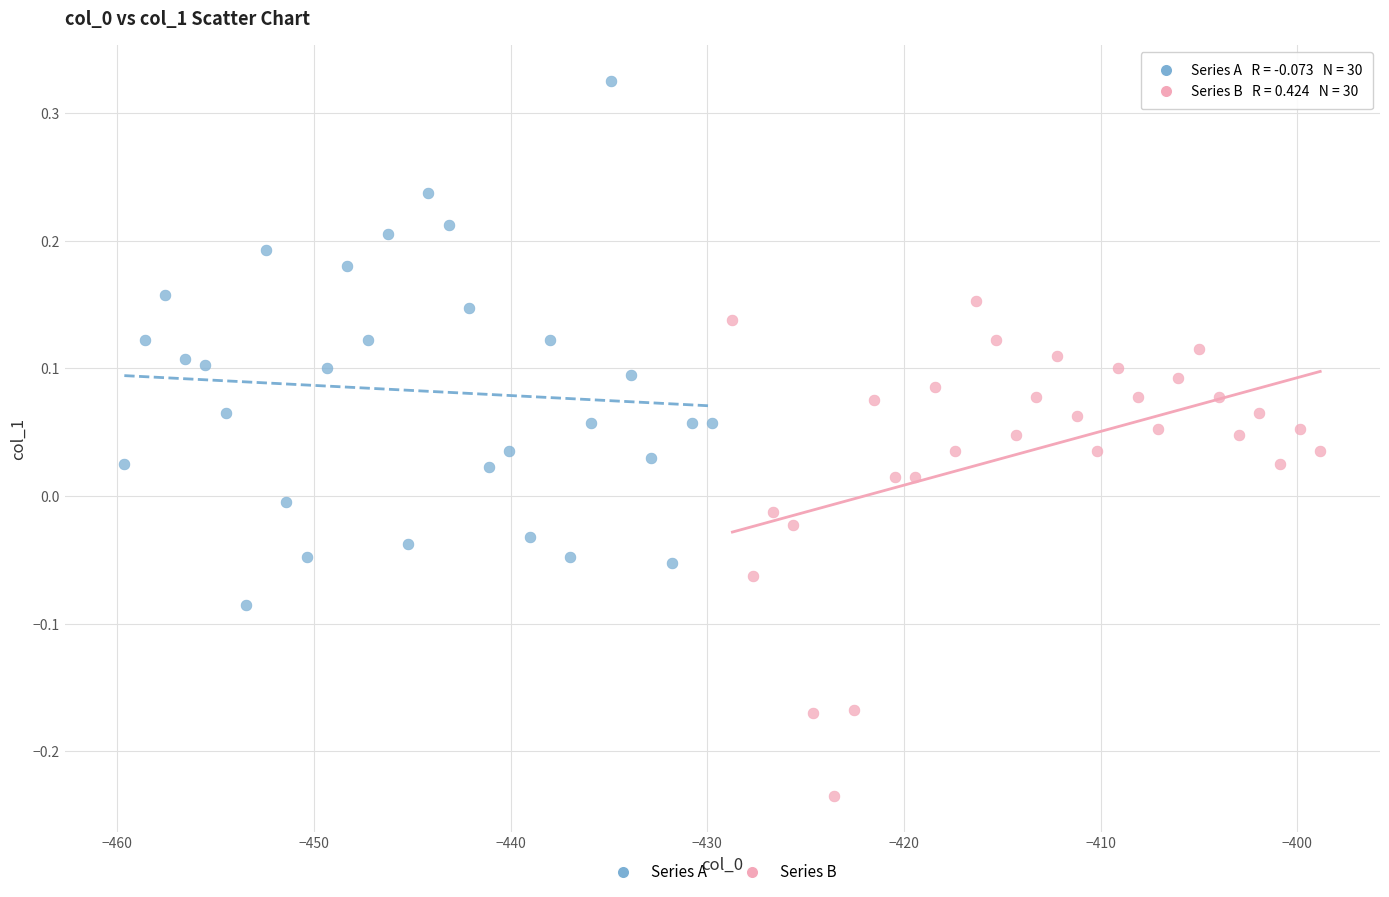

Which series contains the lowest Y value?

Series B